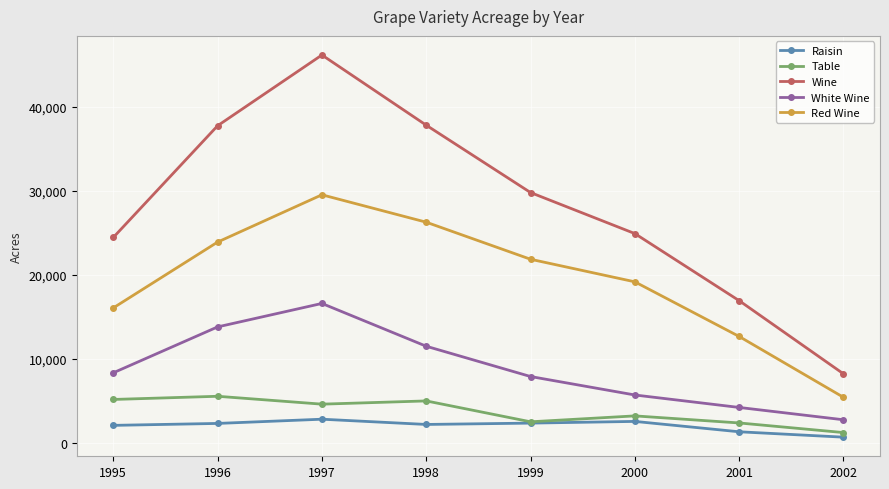

True or false: Wine and Red Wine cross at least once.

False